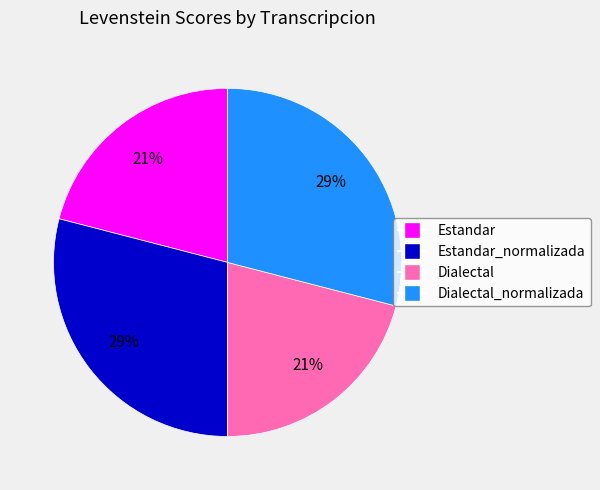

Is there any slice that represents more than half of the pie?

No